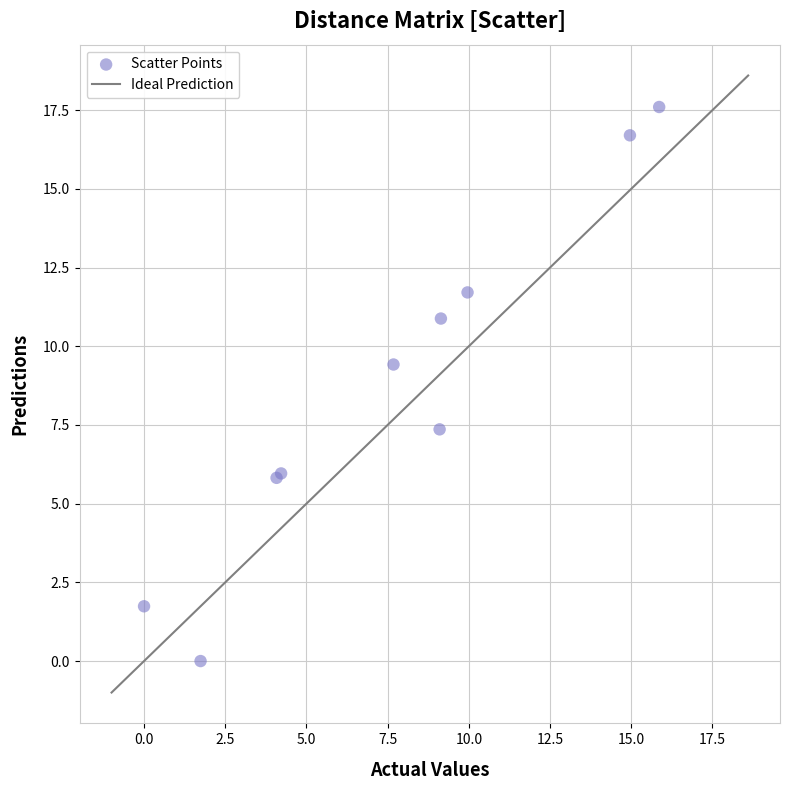

What Y value in the scatter plot is closest to 8?

7.4